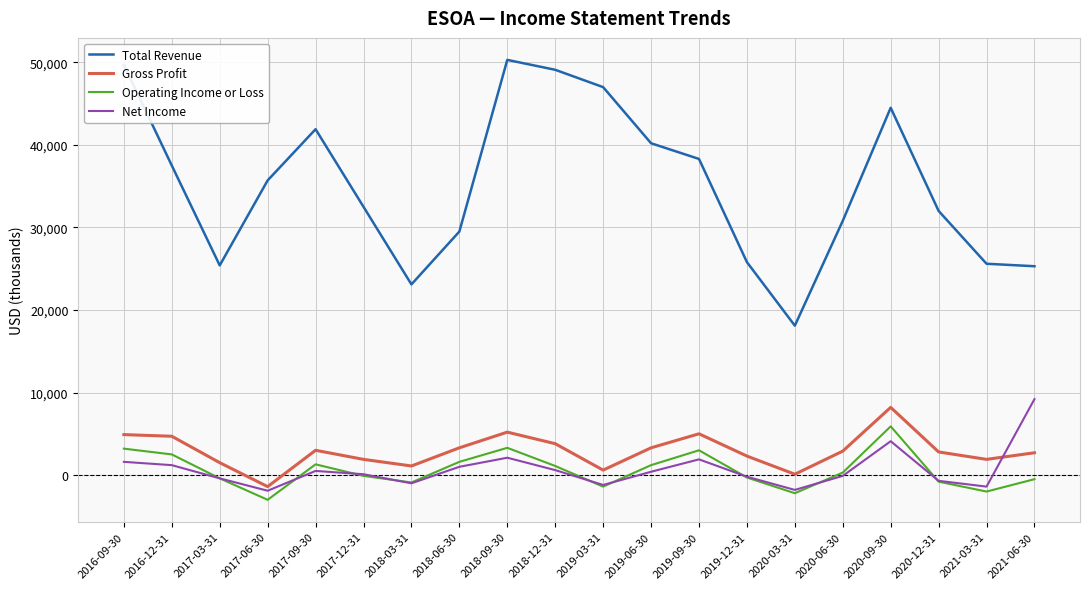

In Gross Profit, how many points are lower than both neighbors (excluding endpoints)?

5